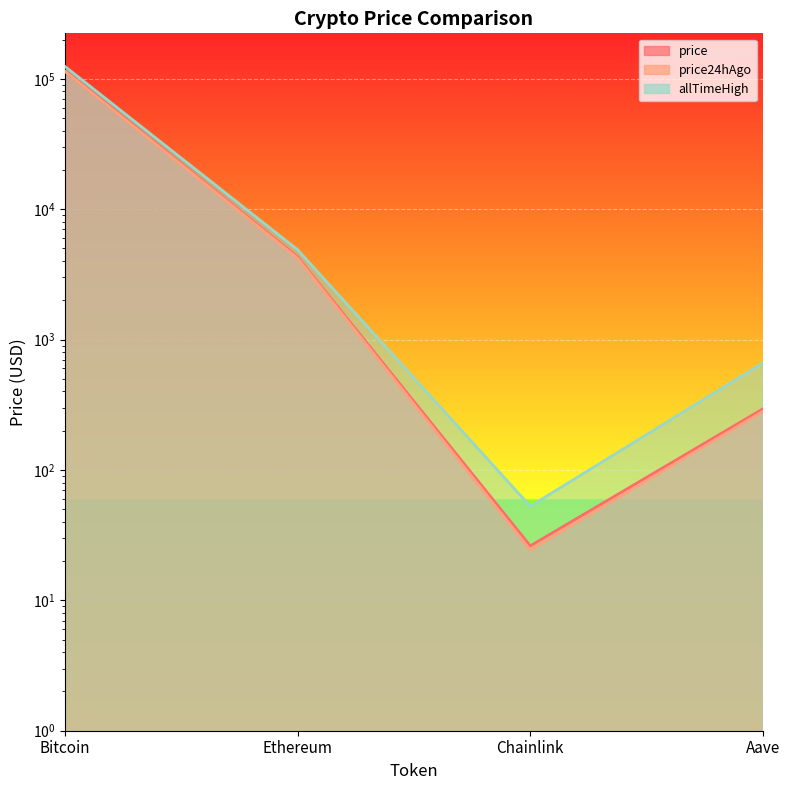

What are all the series names shown in the legend?

price, price24hAgo, allTimeHigh